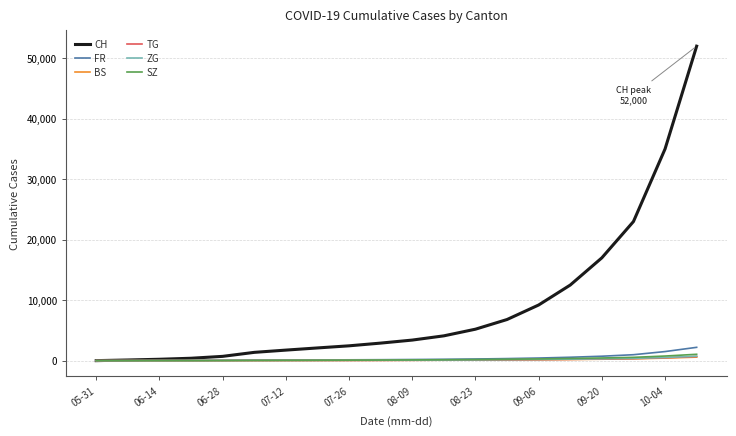

Which series has the largest range (max minus min)?

CH